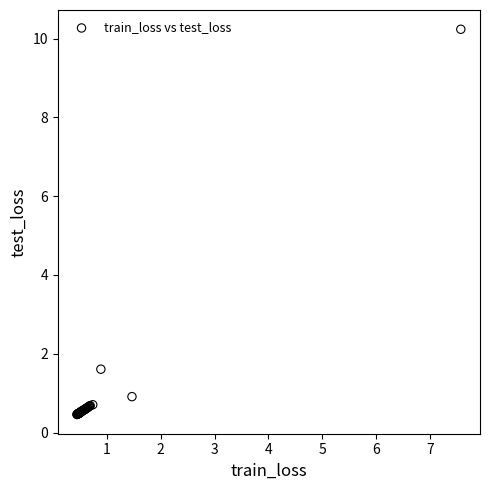

What Y value in the scatter plot is closest to 5?

1.6